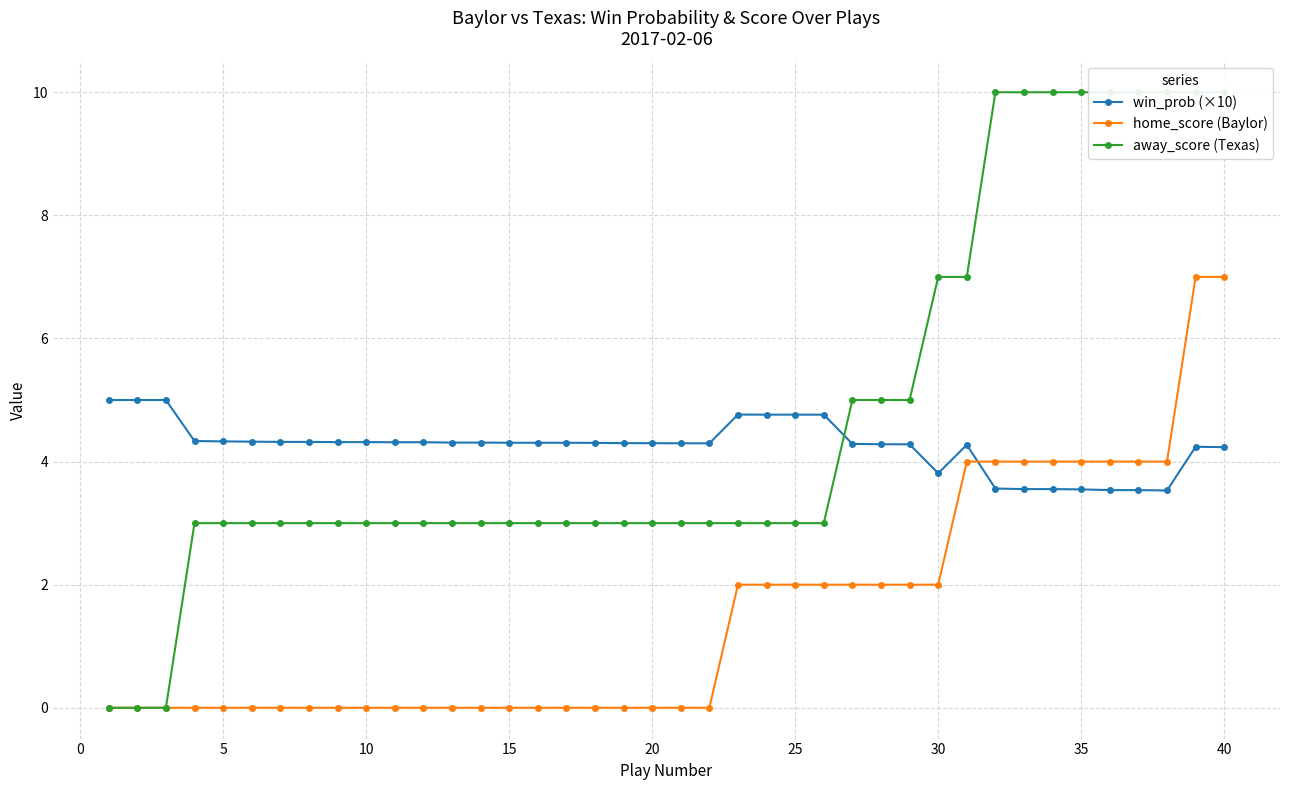

The value of win_prob (×10) at 35 is 5.8. True or false?

False